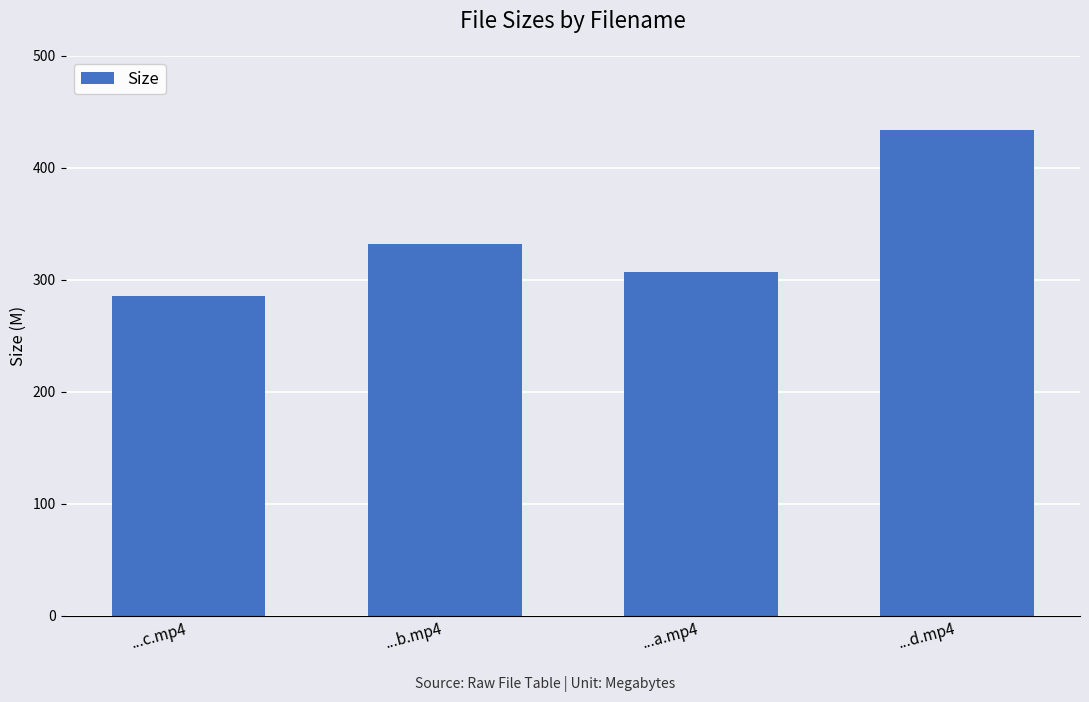

What is the smallest value displayed?

285.6